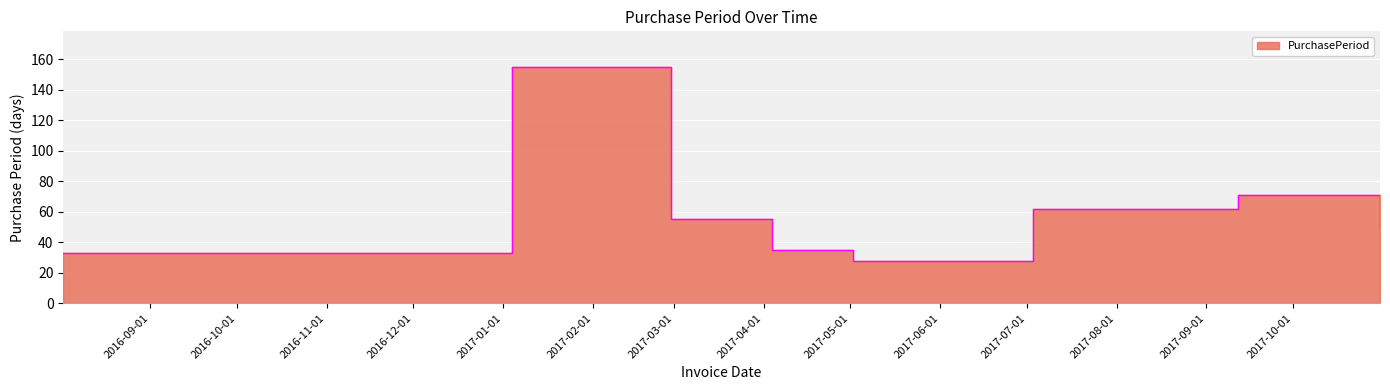

Does the chart display data point markers on the line(s)?

No